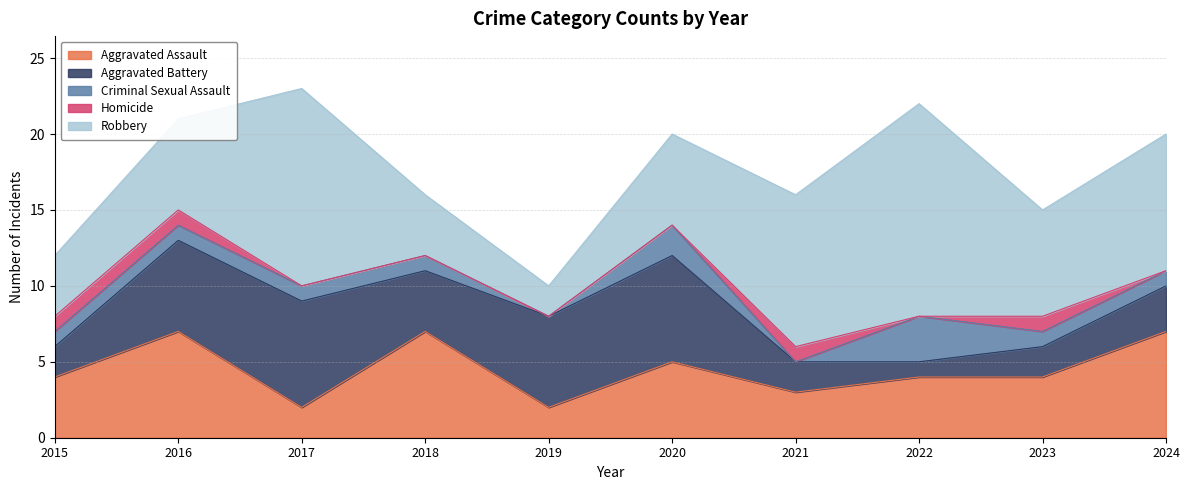

What are all the series names shown in the legend?

Aggravated Assault, Aggravated Battery, Criminal Sexual Assault, Homicide, Robbery